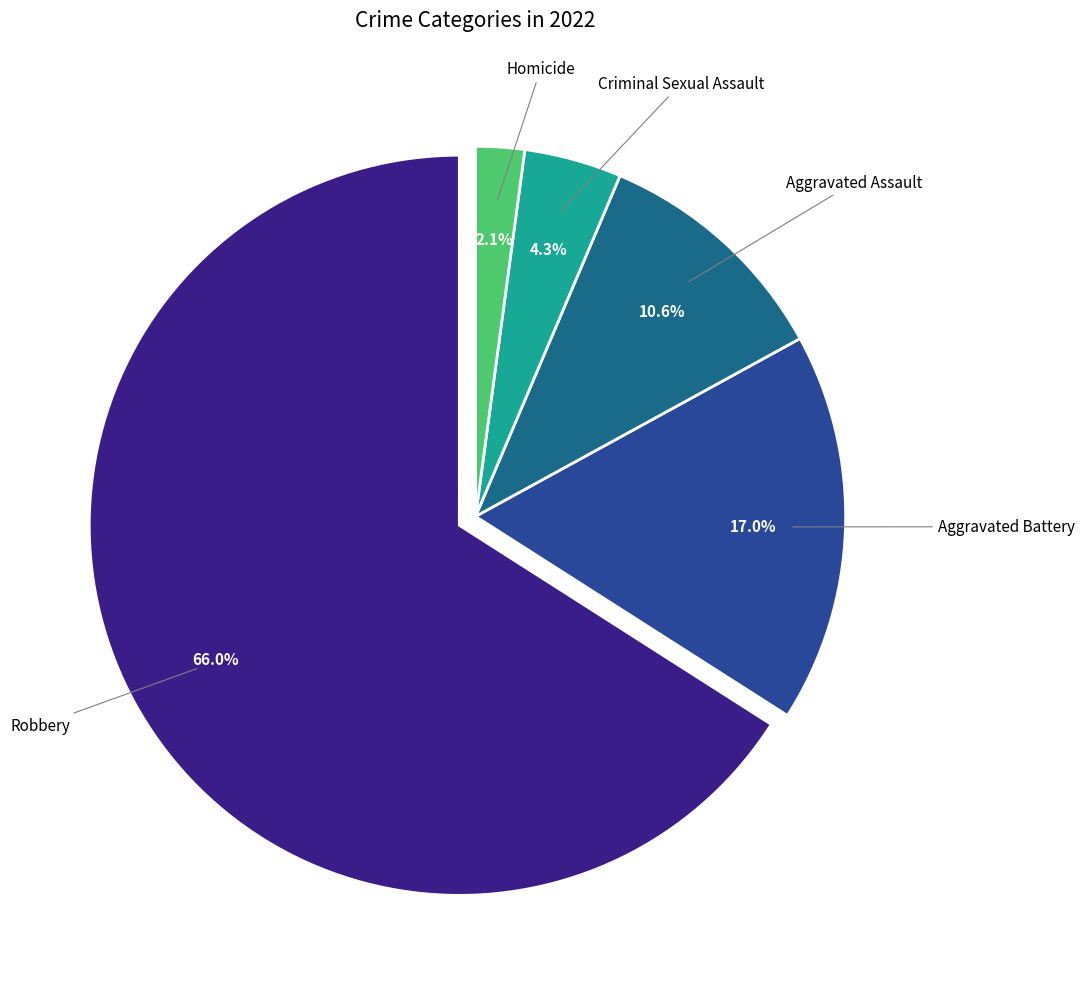

What percentage do Criminal Sexual Assault and Homicide together represent?

6.4%